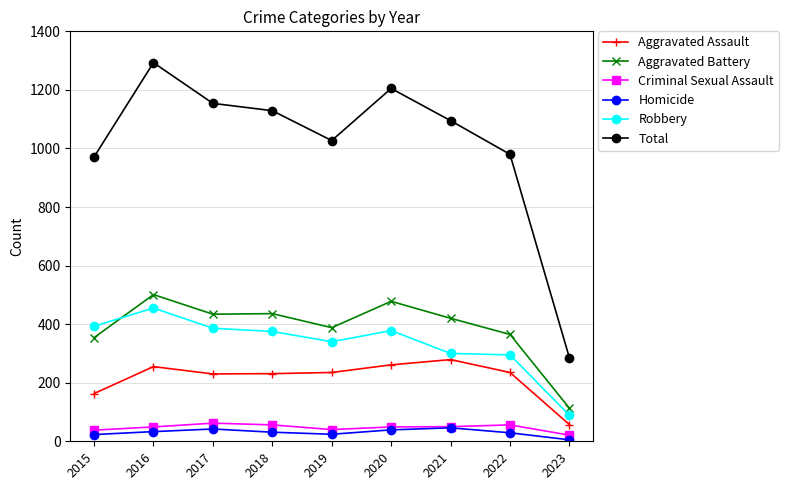

True or false: Homicide has a value of 5 at 2023.

True